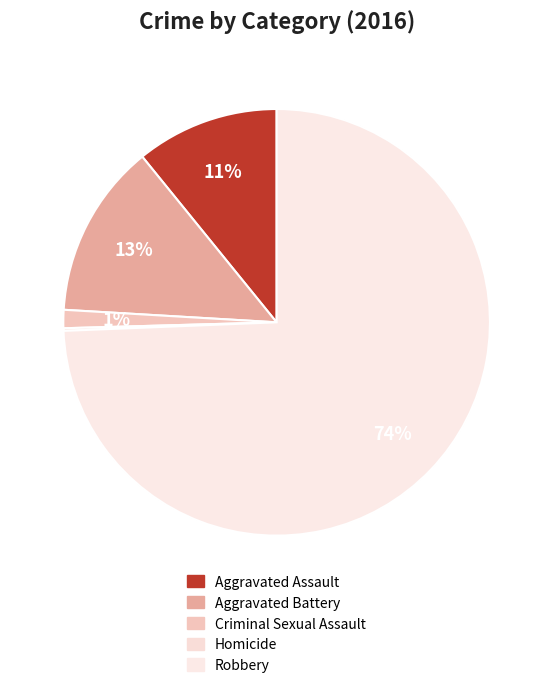

Count the number of slices in the pie.

5